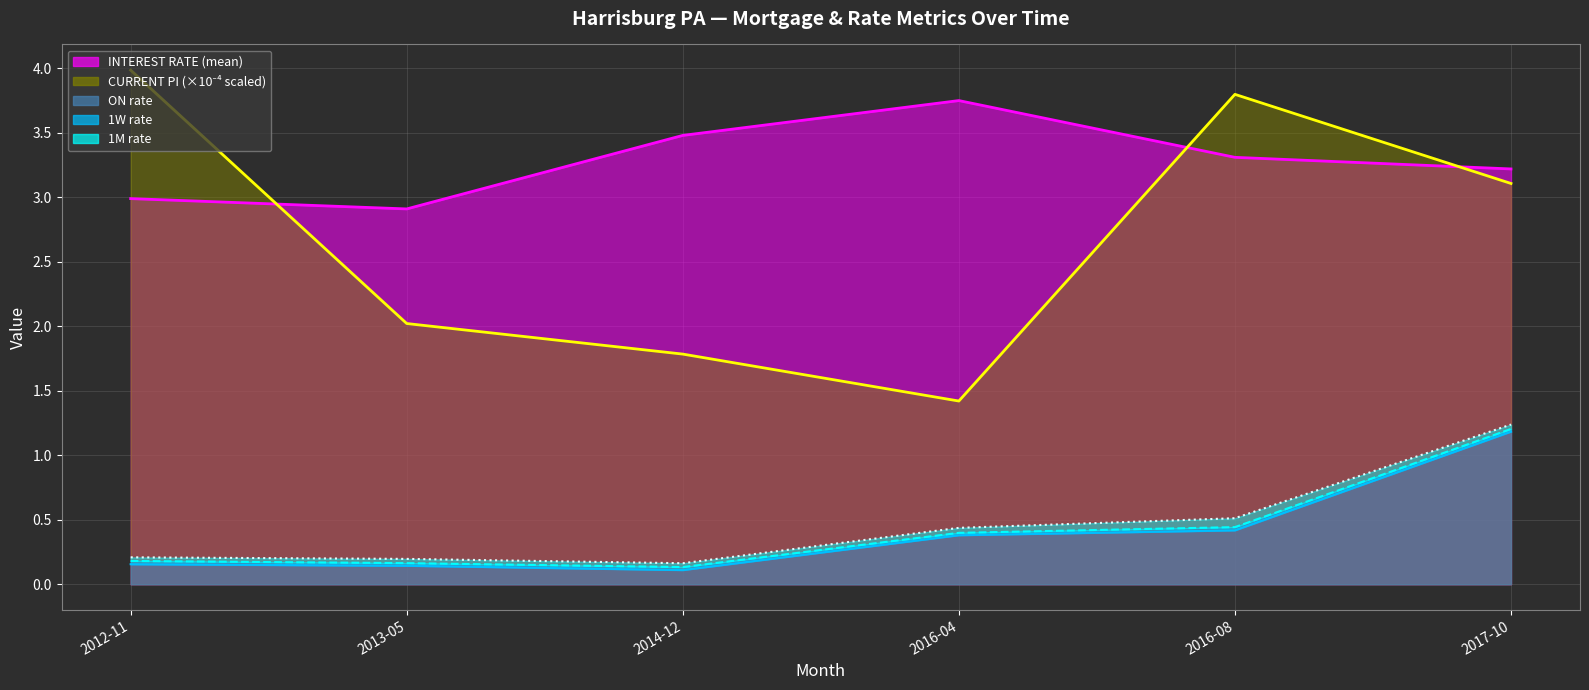

List the series in order of their peak value, highest first.

CURRENT PI (scaled), INTEREST RATE, 1M, 1W, ON